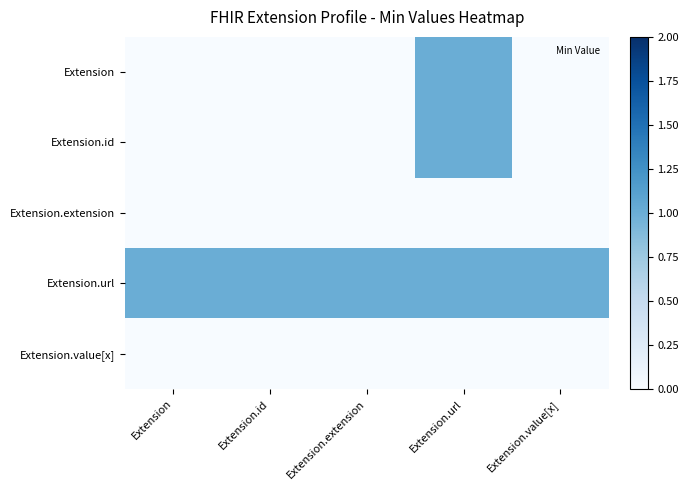

What is the total value across all series at Extension.url?

3